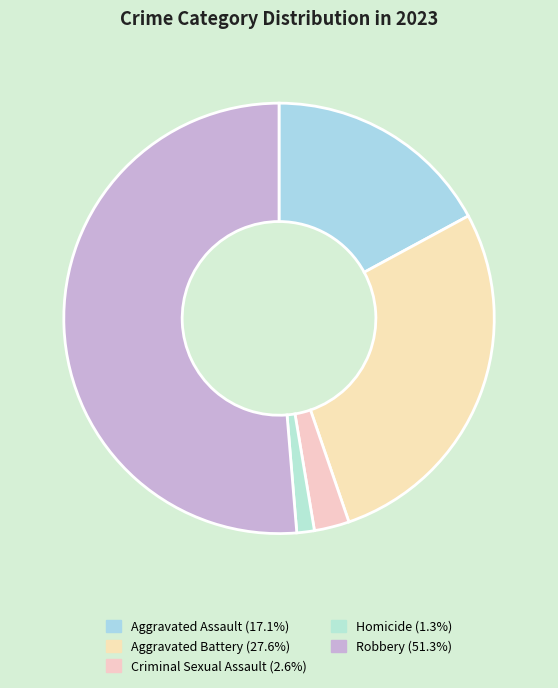

Which slice is the largest?

Robbery